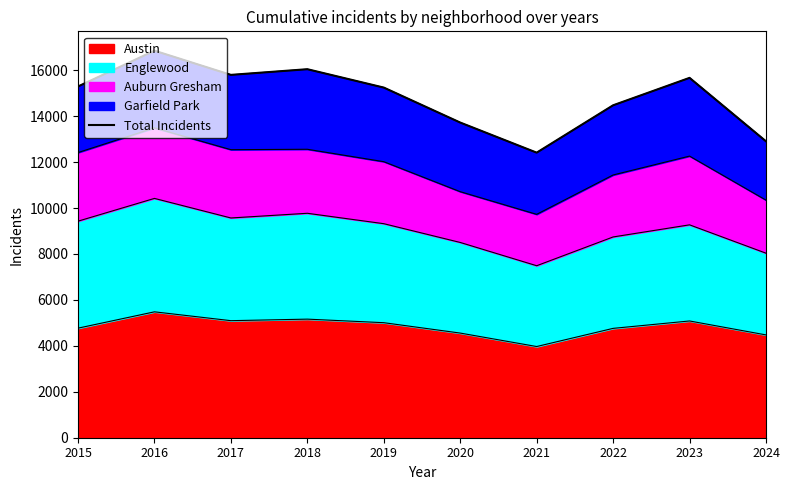

What is the ratio of the value at 2015 to the value at 2019?

1.0